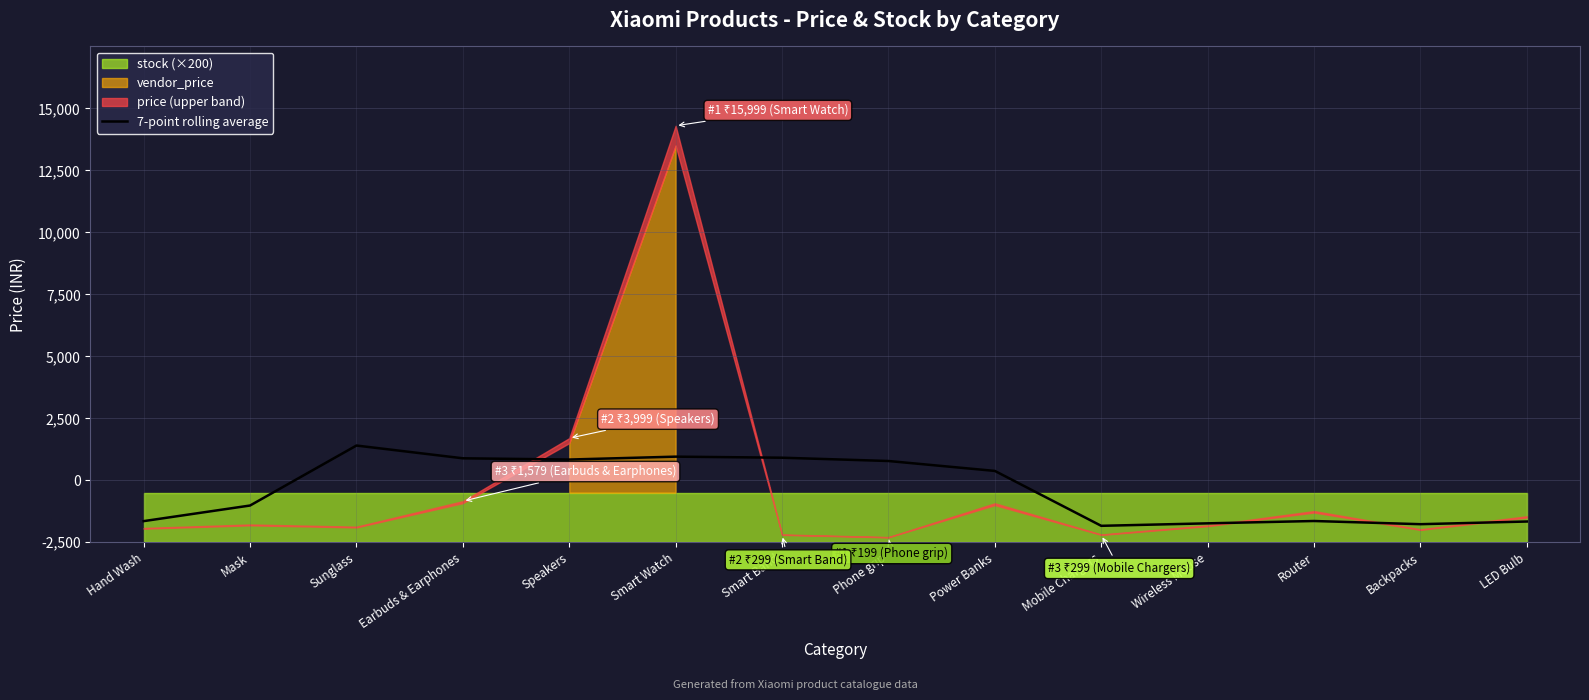

Rank the categories by value from lowest to highest.

Mobile Chargers, Backpacks, Wireless Mouse, LED Bulb, Hand Wash, Router, Mask, Power Banks, Phone grip, Speakers, Earbuds & Earphones, Smart Band, Smart Watch, Sunglass